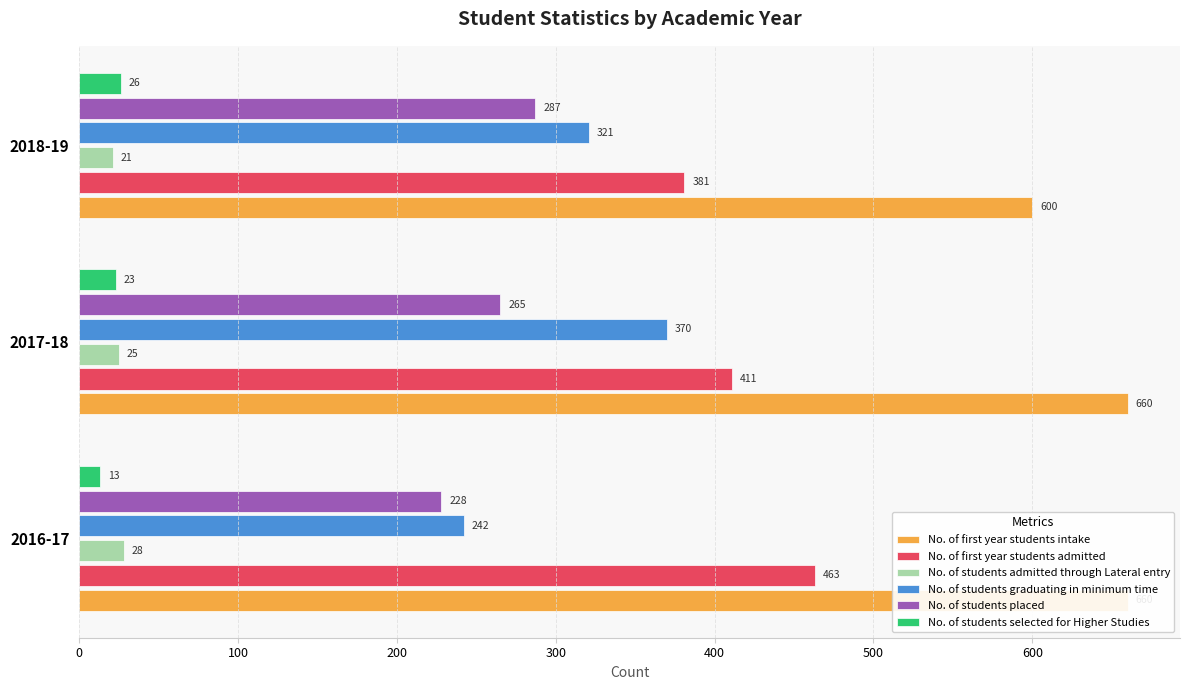

True or false: No. of students selected for Higher Studies has a value of 7 at 2017-18.

False